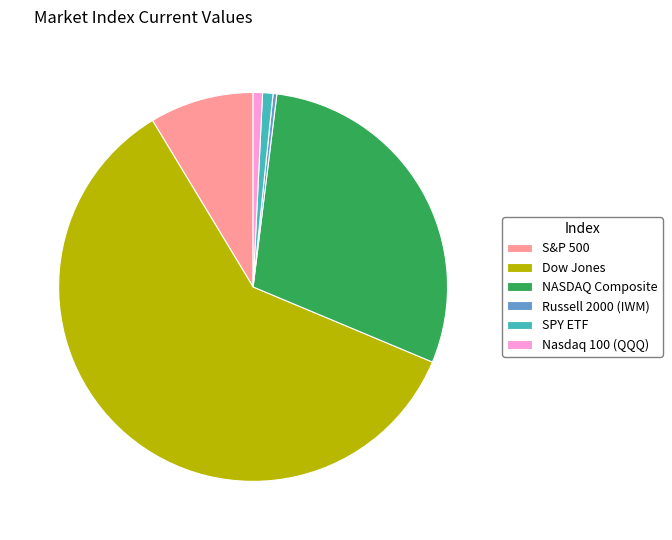

Is the sum of NASDAQ Composite and Russell 2000 (IWM) greater than half?

No